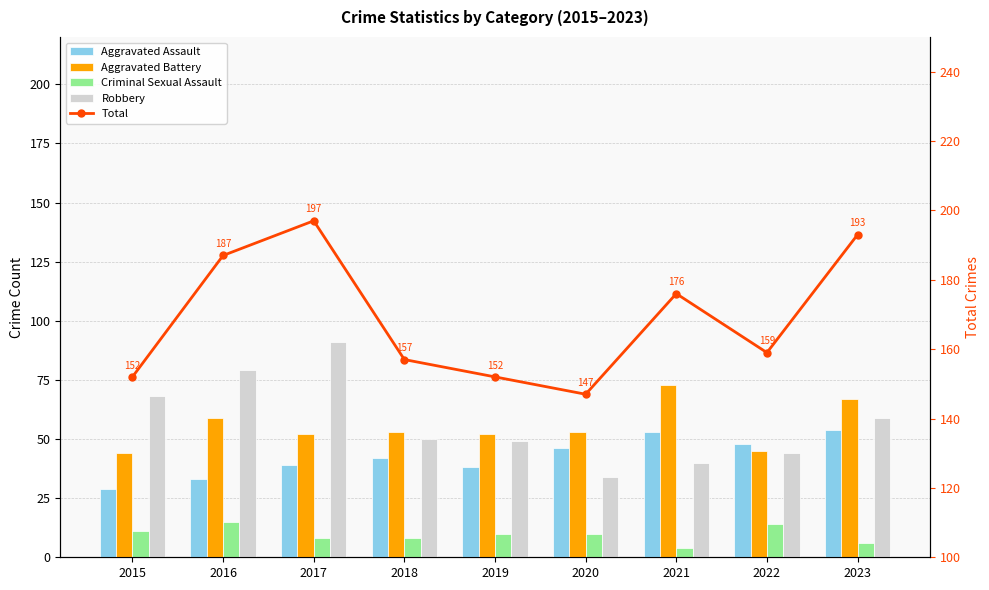

The Robbery series shows 55 at 2016. True or false?

False